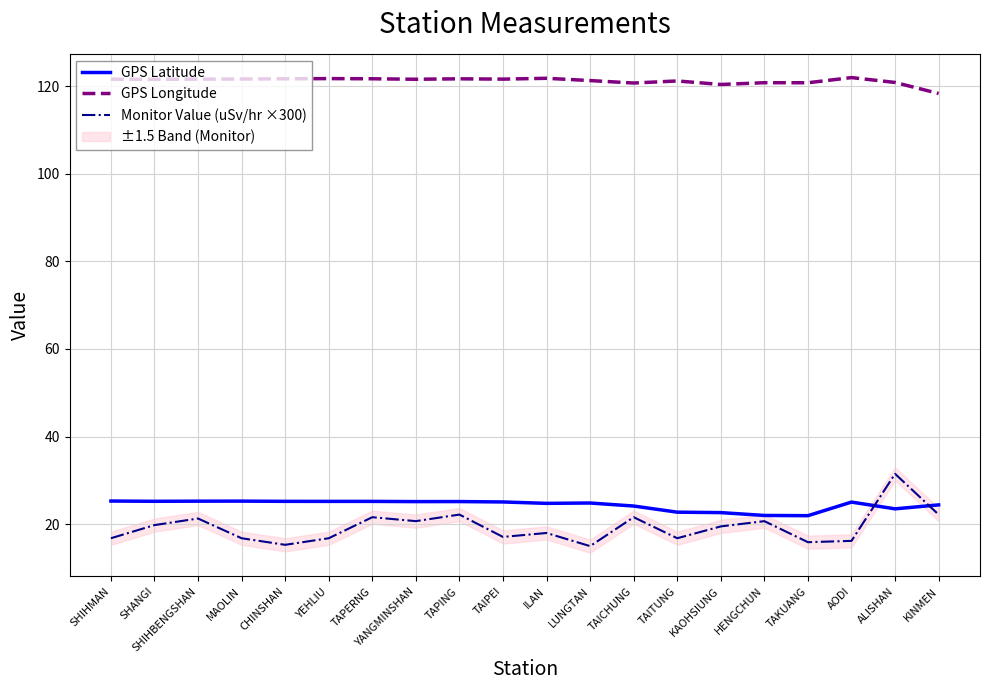

Read the Monitor Value (uSv/hr ×300) value at KINMEN.

22.2